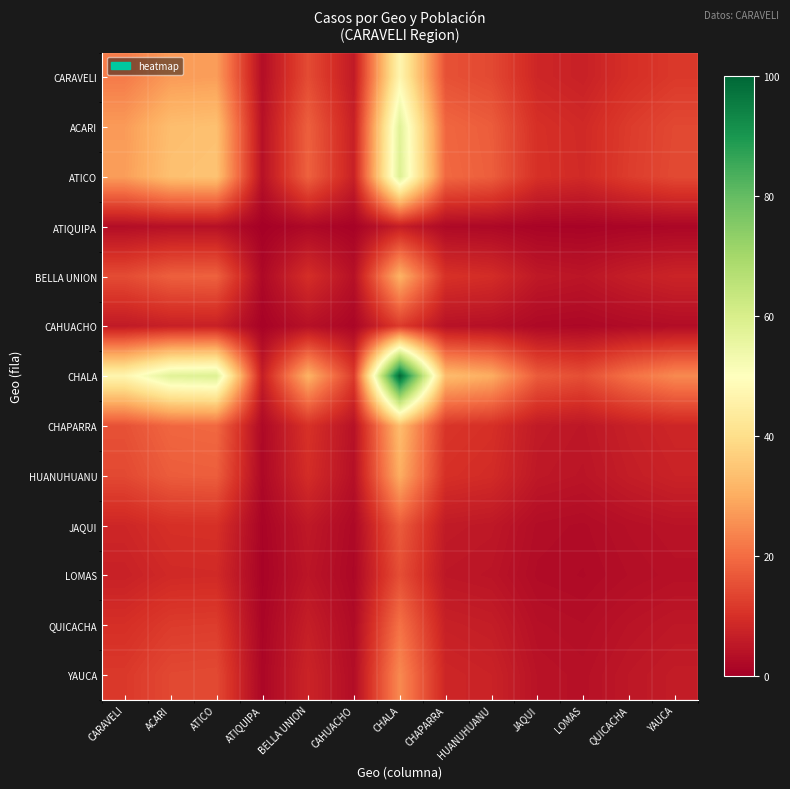

List the series in order of their peak value, highest first.

CHALA, ATICO, ACARI, CARAVELI, CHAPARRA, BELLA UNION, HUANUHUANU, YAUCA, QUICACHA, JAQUI, LOMAS, CAHUACHO, ATIQUIPA